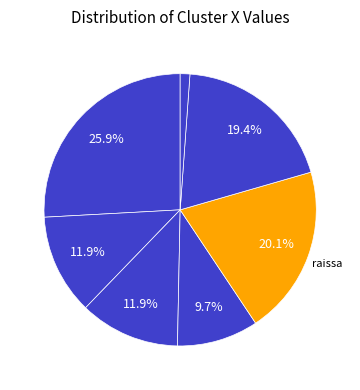

How many segments does this pie chart have?

7